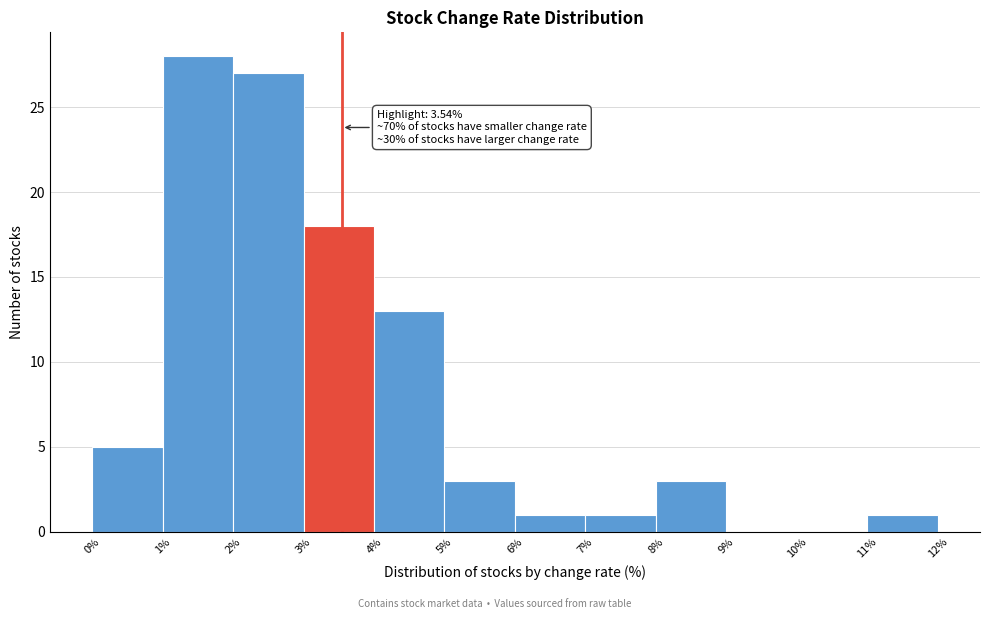

Over which range of the x-axis is the bar tallest?

1% to 2%